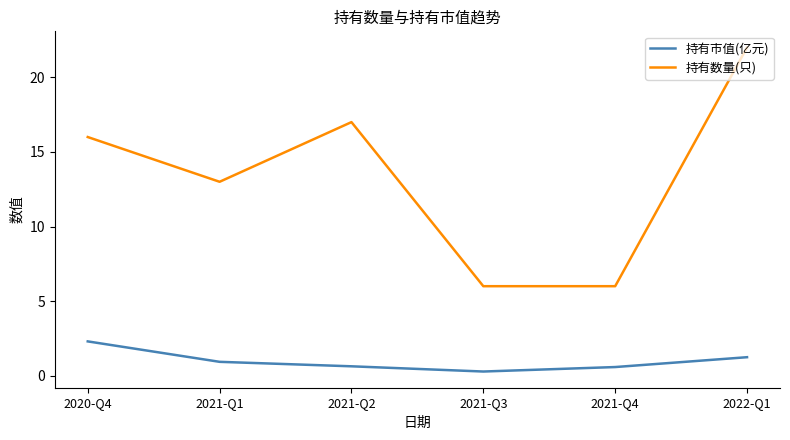

The 持有市值(亿元) series shows 0.3 at 2021-Q3. True or false?

True